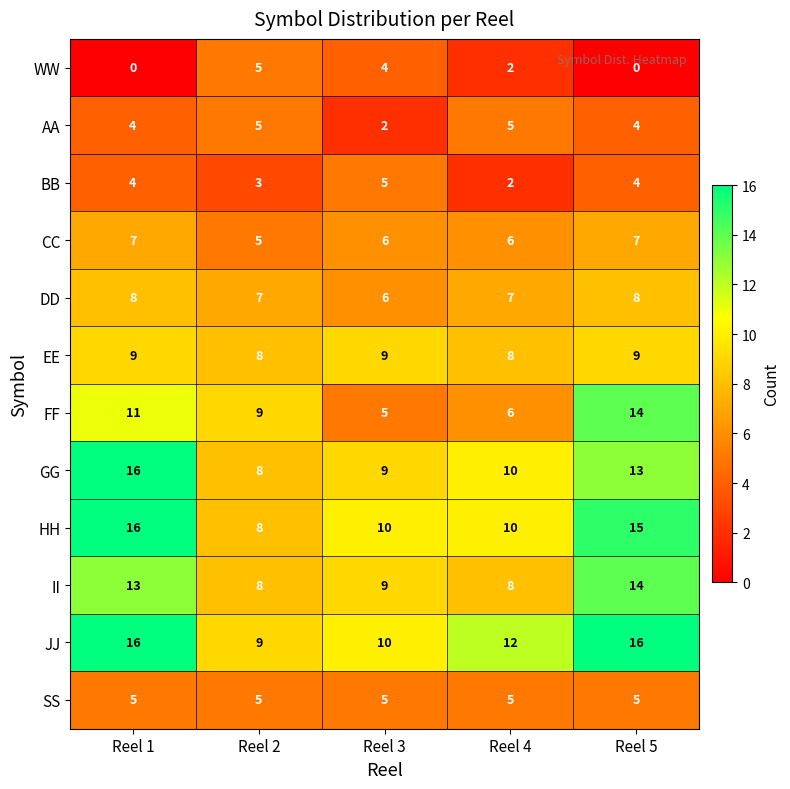

What is the sum of all BB values?

18